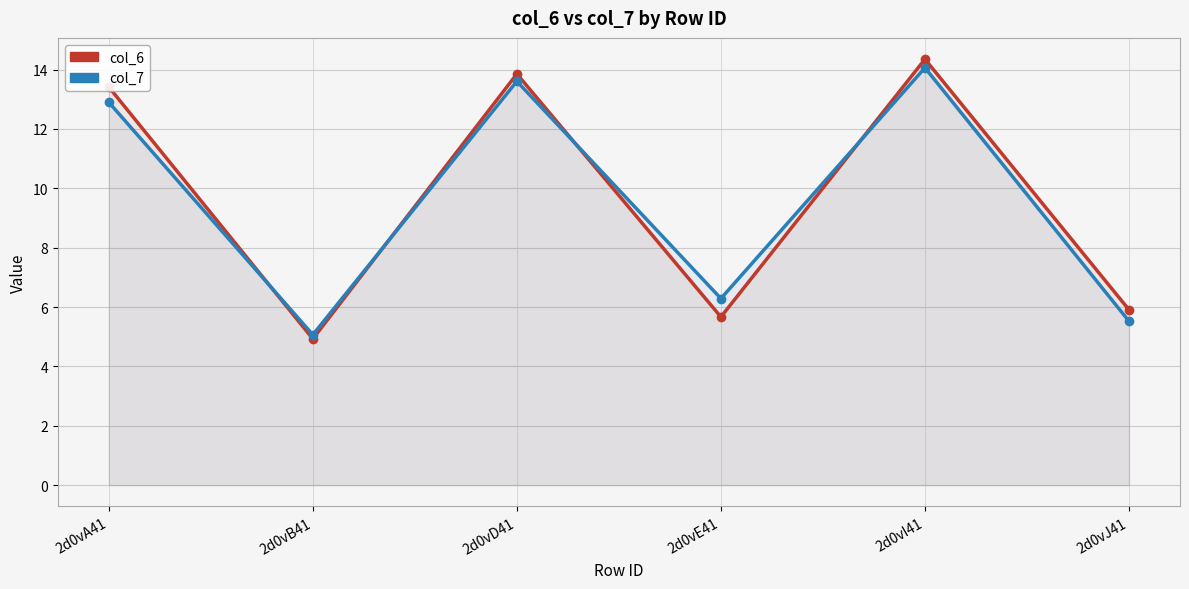

How many data points does each series have?

6